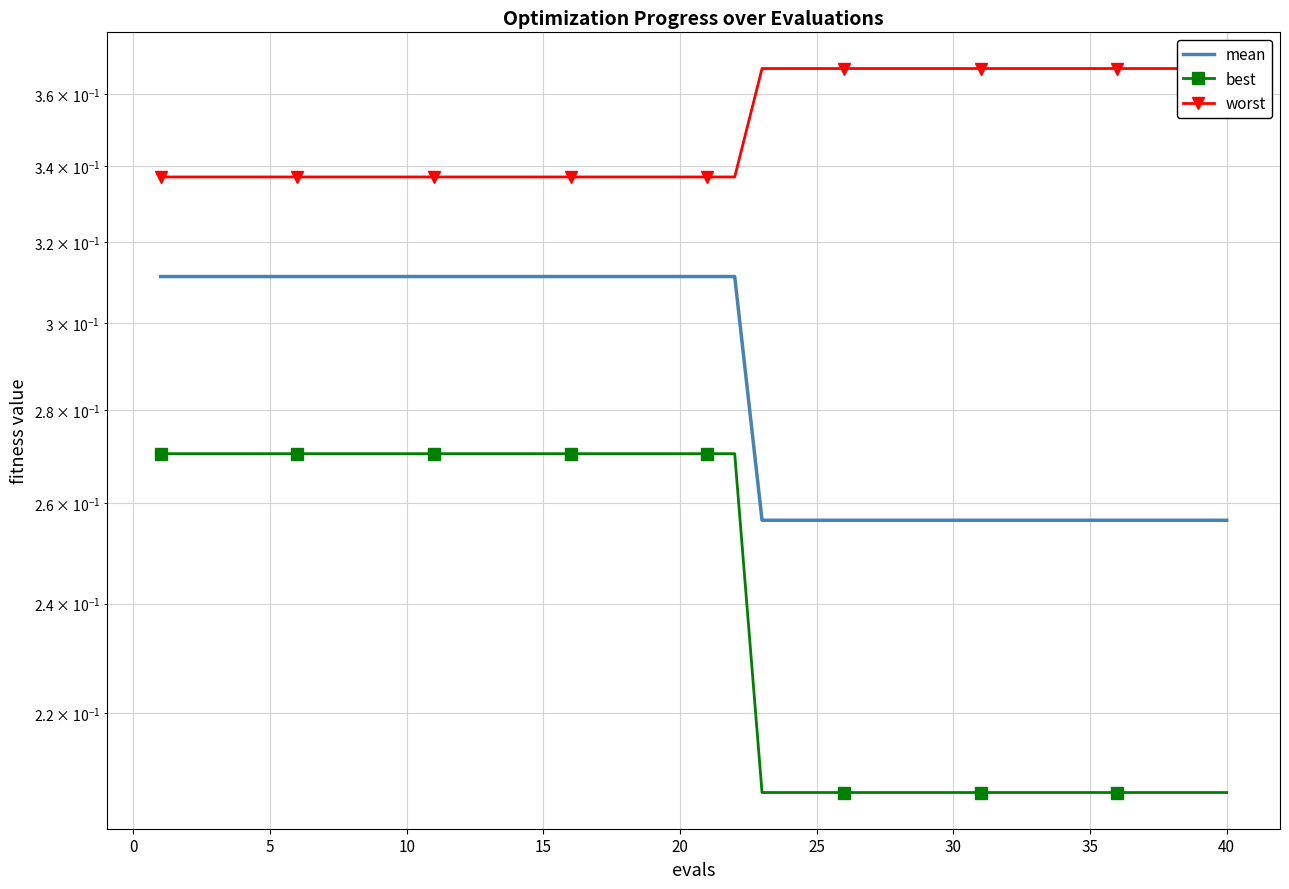

What are all the series names shown in the legend?

mean, best, worst